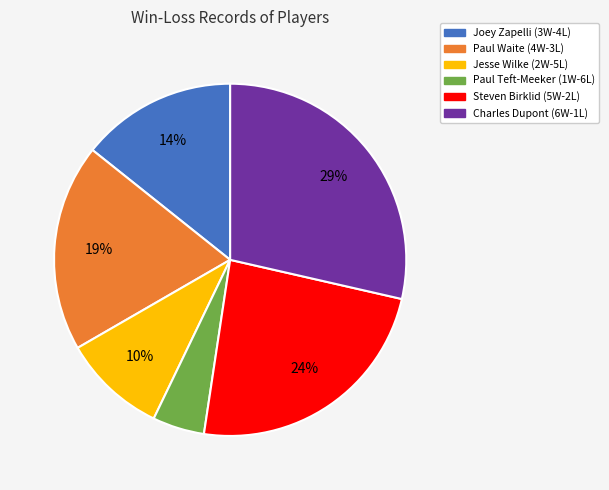

Does any single category account for the majority?

No